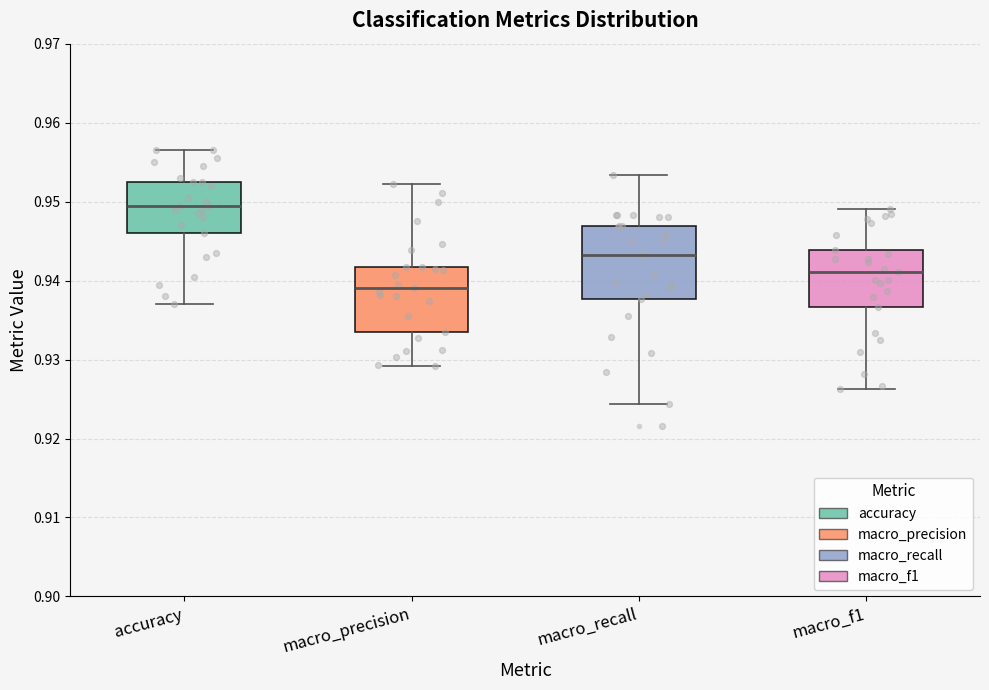

Reading left to right, read every box against the y-axis: the position of its median line, the range the box covers, and the ends of its whiskers. The values are not printed on the chart, so give them approximately, as read against the axis.

accuracy: median 0.950, box 0.946 to 0.953, whiskers 0.937 to 0.957
macro_precision: median 0.939, box 0.933 to 0.942, whiskers 0.929 to 0.952
macro_recall: median 0.943, box 0.938 to 0.947, whiskers 0.924 to 0.953
macro_f1: median 0.941, box 0.937 to 0.944, whiskers 0.926 to 0.949